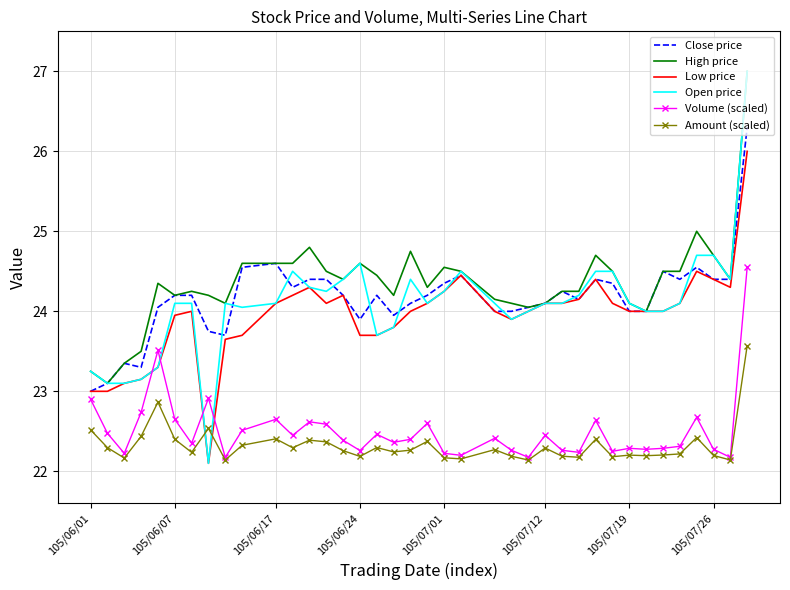

True or false: High price and Amount (scaled) intersect in this chart.

False